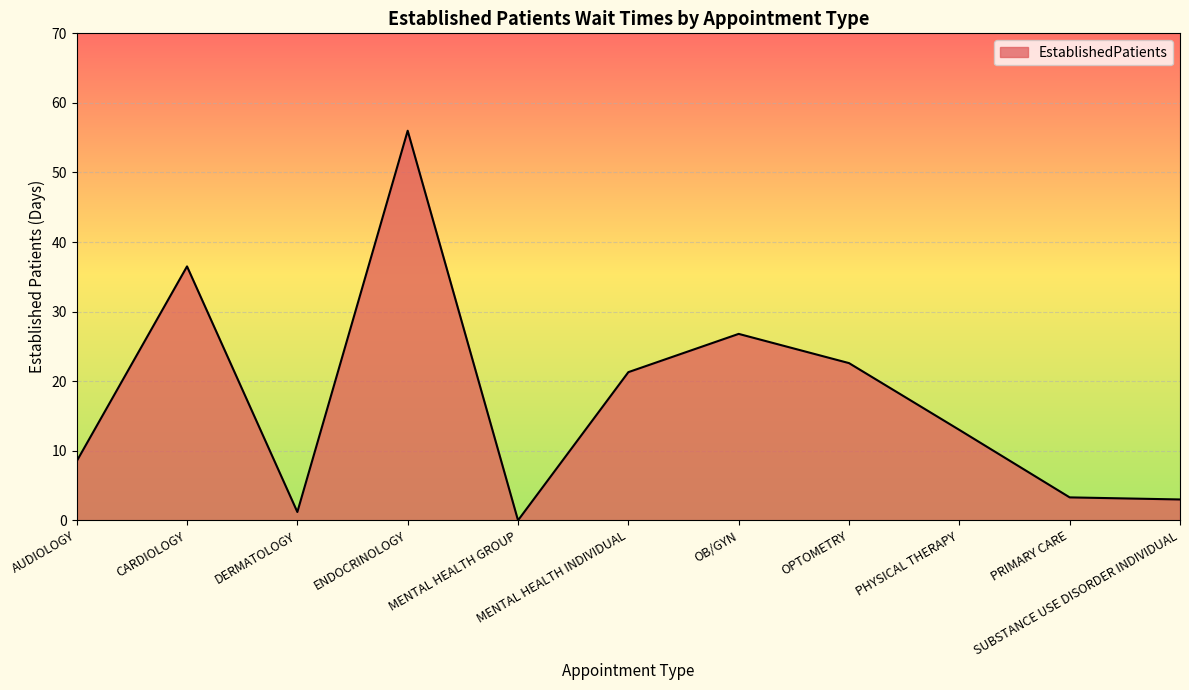

What is the maximum value shown in the chart?

56.0